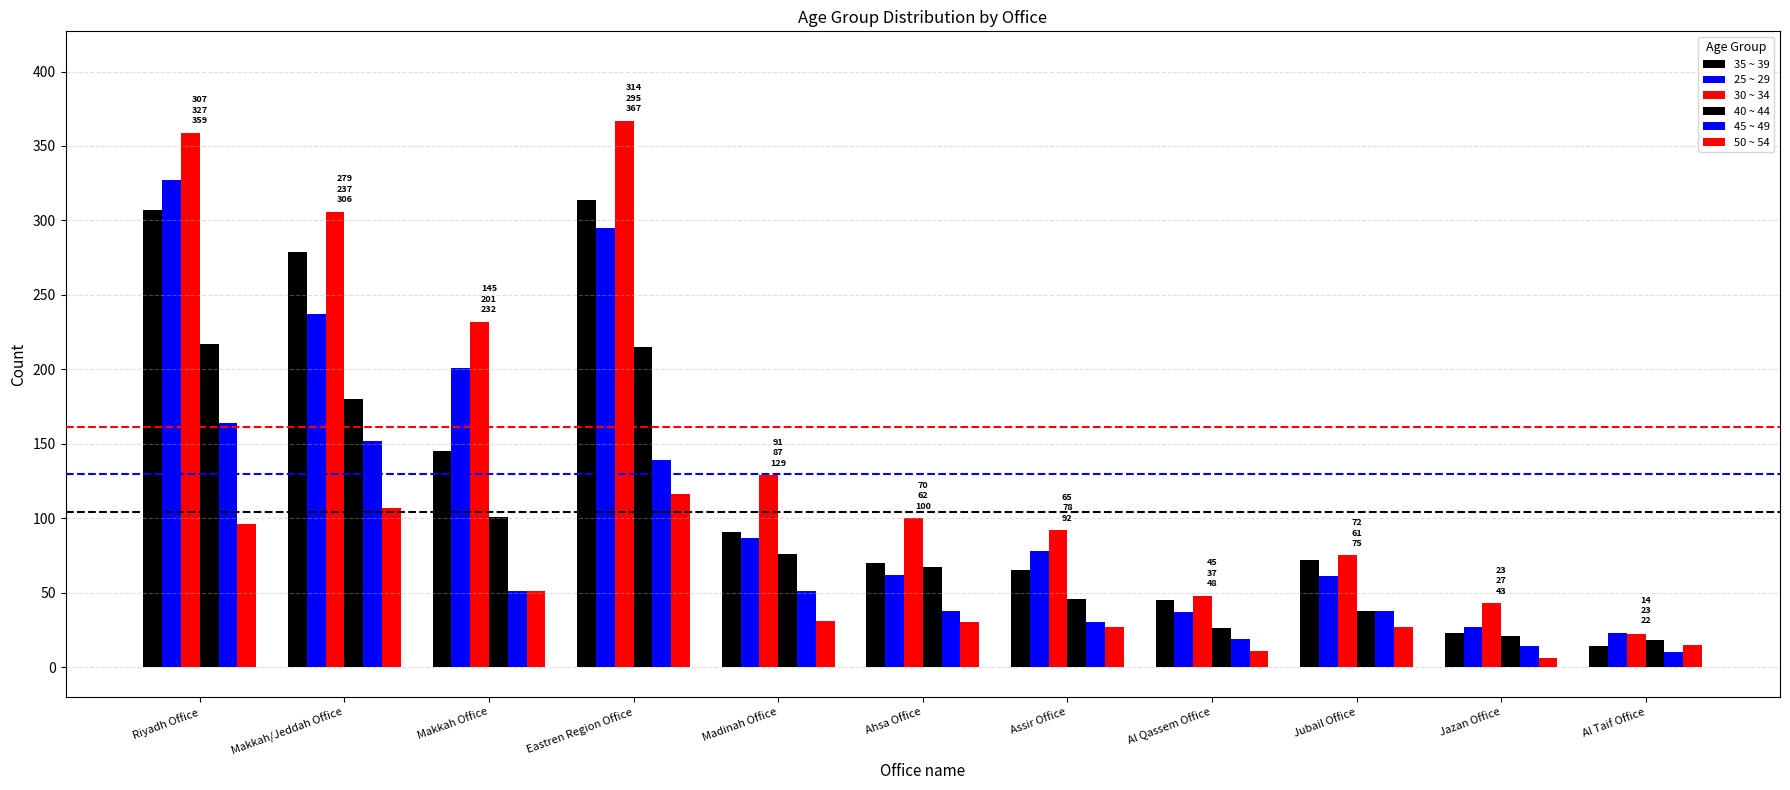

How many values in the 30 ~ 34 series are below 100?

5